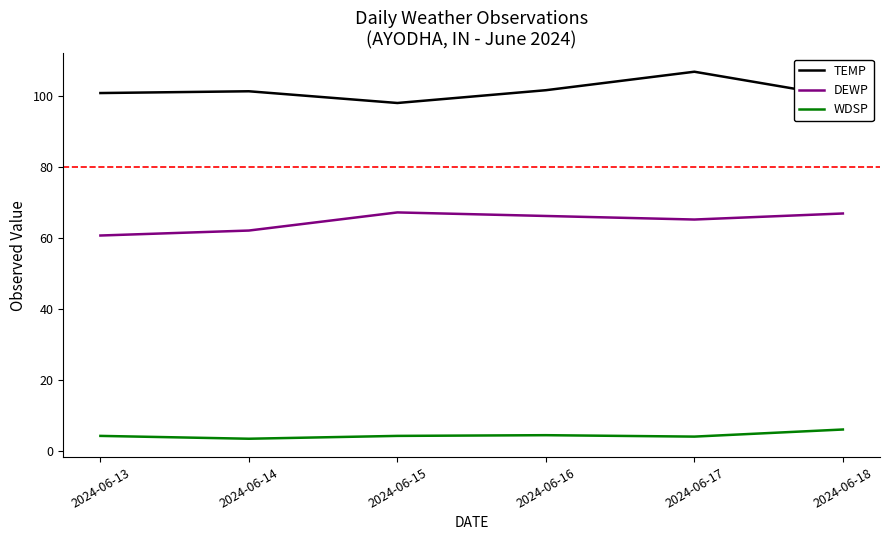

Count the number of categories in the chart.

6